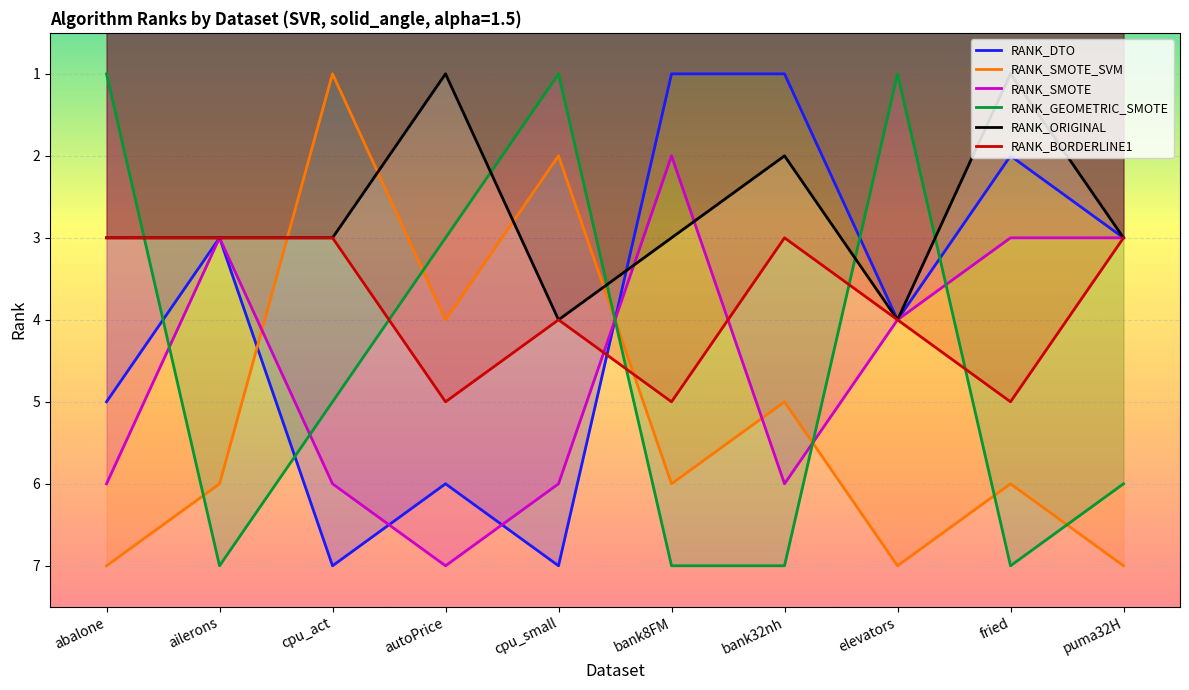

How many intersections are there between RANK_SMOTE_SVM and RANK_DTO?

2